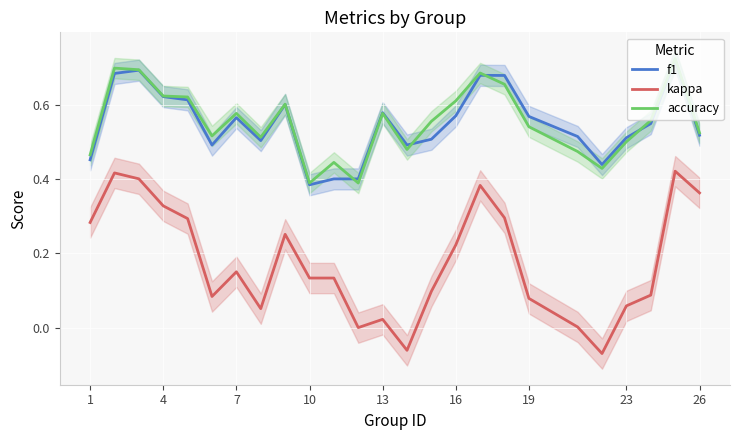

True or false: accuracy and kappa intersect in this chart.

False